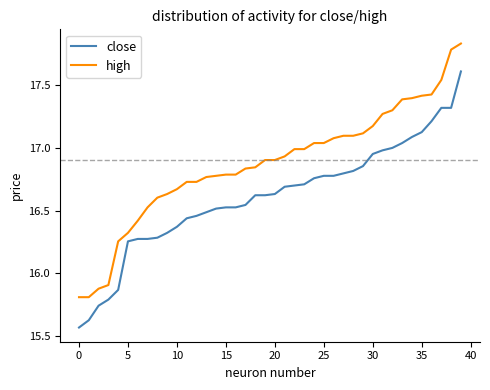

List the series in order of their peak value, lowest first.

close, high